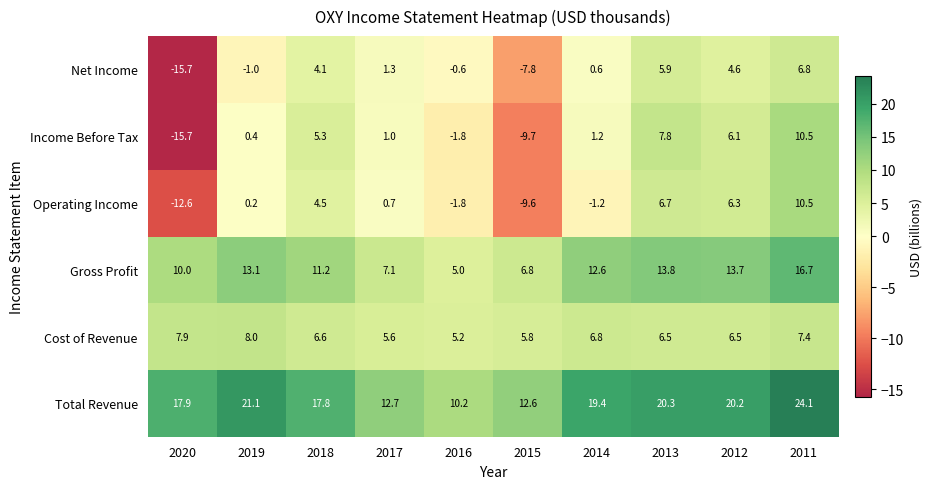

Where does the Operating Income series first go above 0?

2019